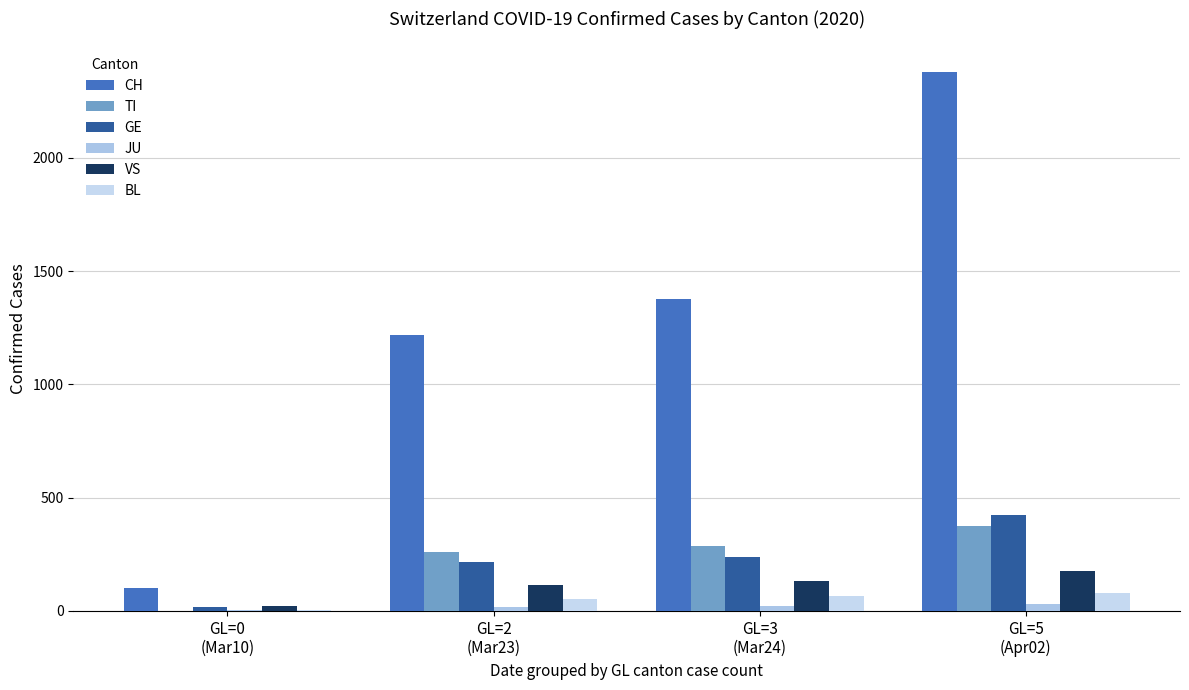

How many distinct data groups are displayed?

6